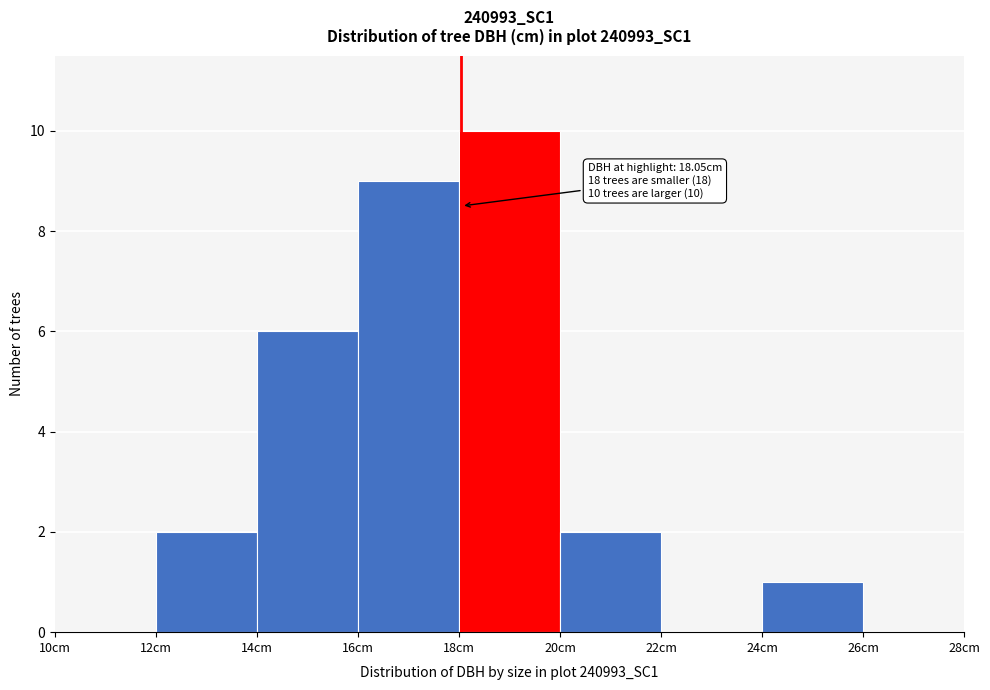

Over which range of the x-axis is the bar tallest?

18 to 20